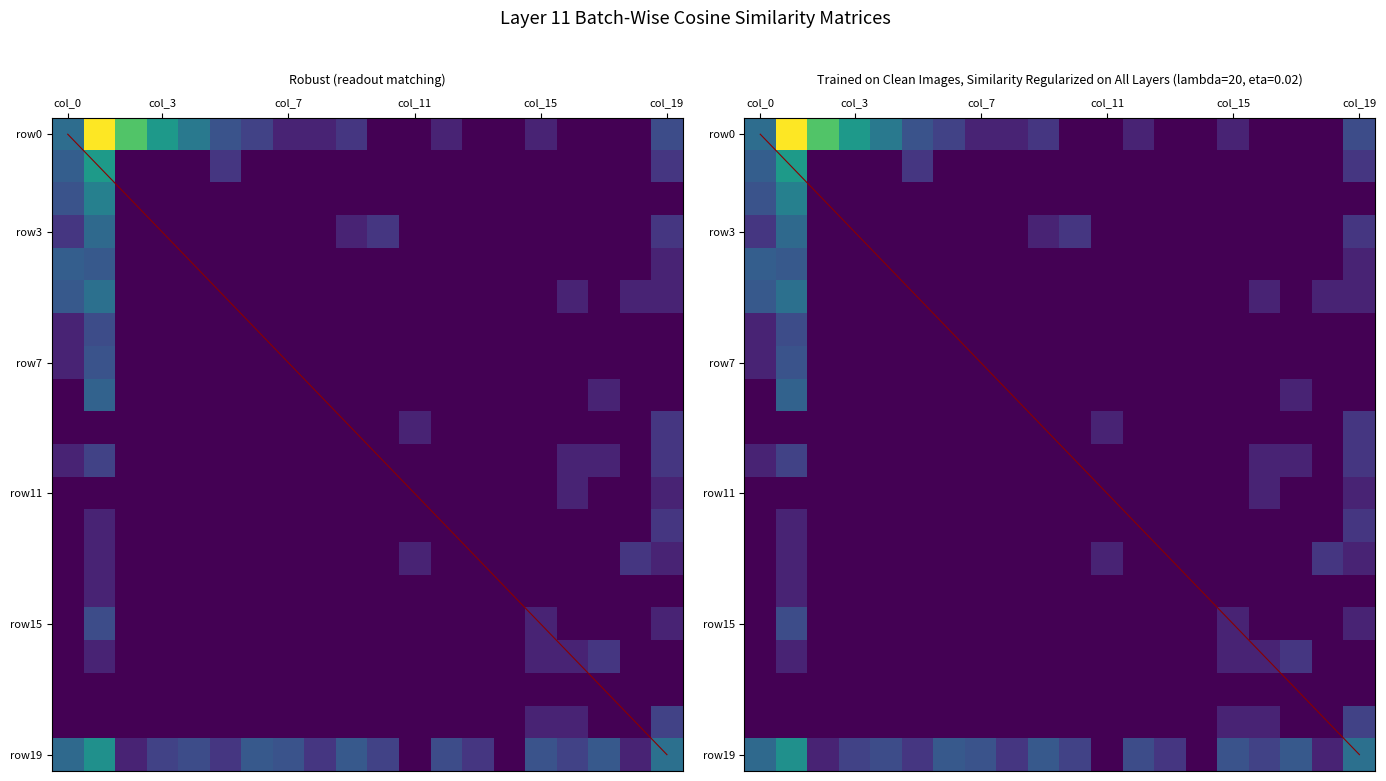

What is the sum of all row11 values?

1.4